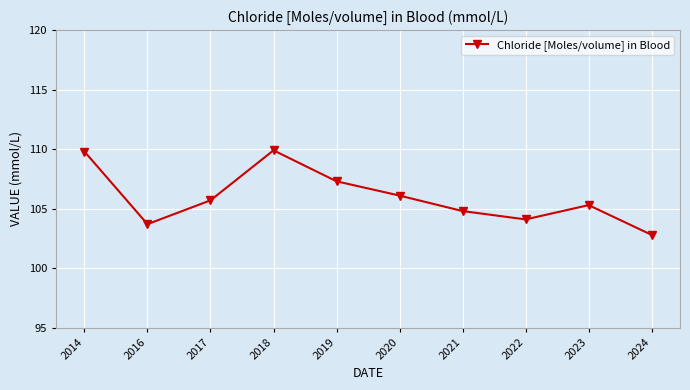

What is the change in value from 2017 to 2023?

-0.4